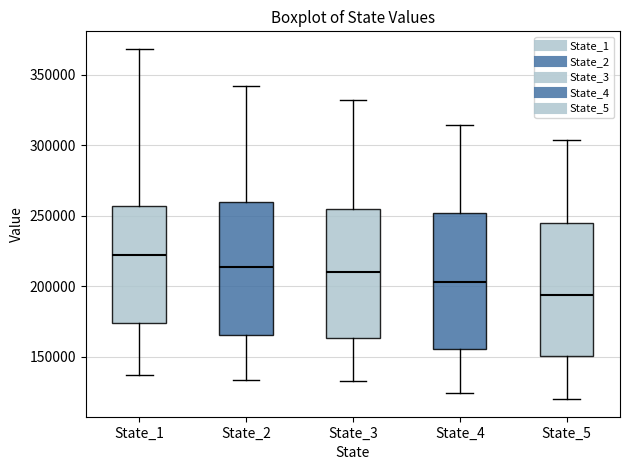

Reading left to right, read every box against the y-axis: the position of its median line, the range the box covers, and the ends of its whiskers. The values are not printed on the chart, so give them approximately, as read against the axis.

State_1: median 220000, box 175000 to 255000, whiskers 135000 to 370000
State_2: median 215000, box 165000 to 260000, whiskers 135000 to 340000
State_3: median 210000, box 165000 to 255000, whiskers 135000 to 330000
State_4: median 205000, box 155000 to 250000, whiskers 125000 to 315000
State_5: median 195000, box 150000 to 245000, whiskers 120000 to 305000